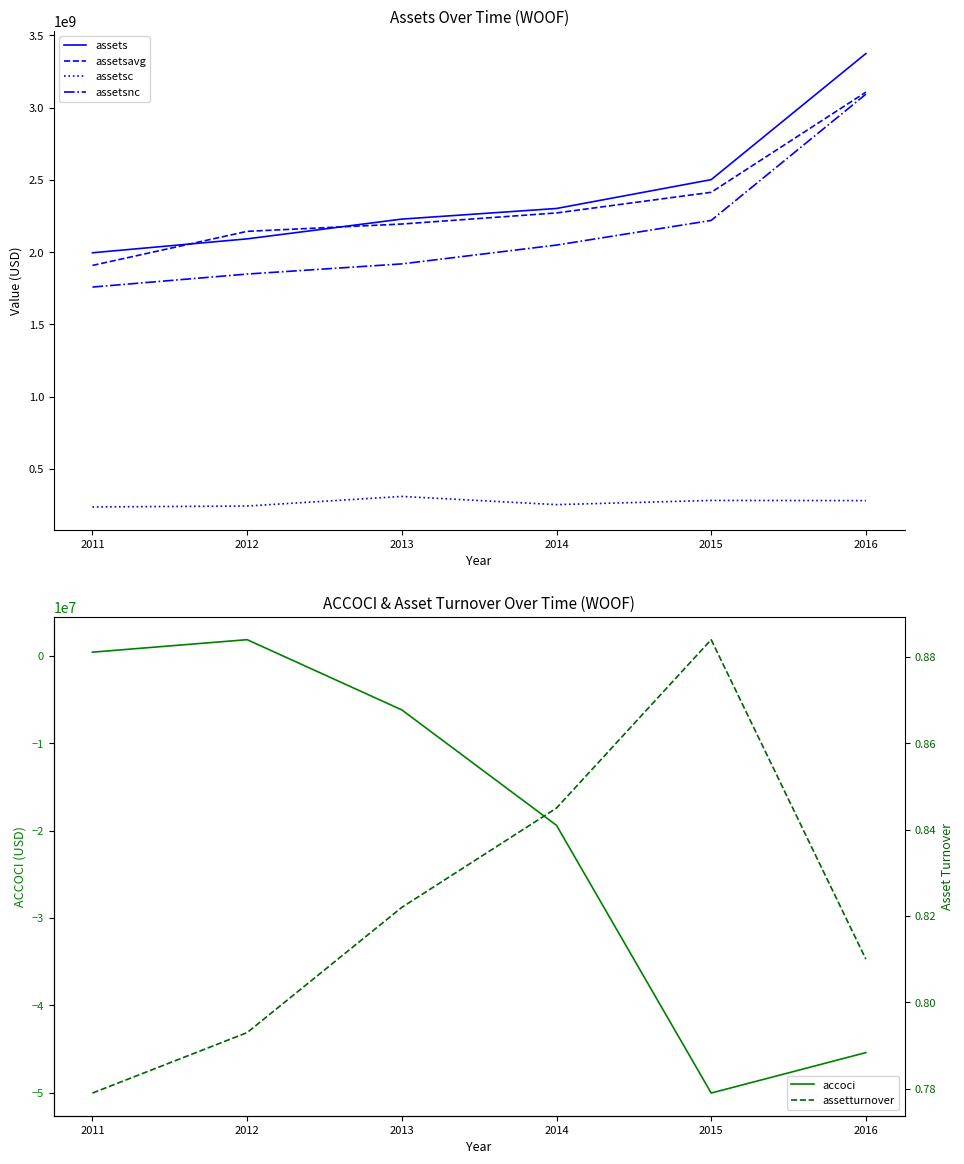

List the series in order of their peak value, lowest first.

assetturnover, accoci, assetsc, assetsnc, assetsavg, assets